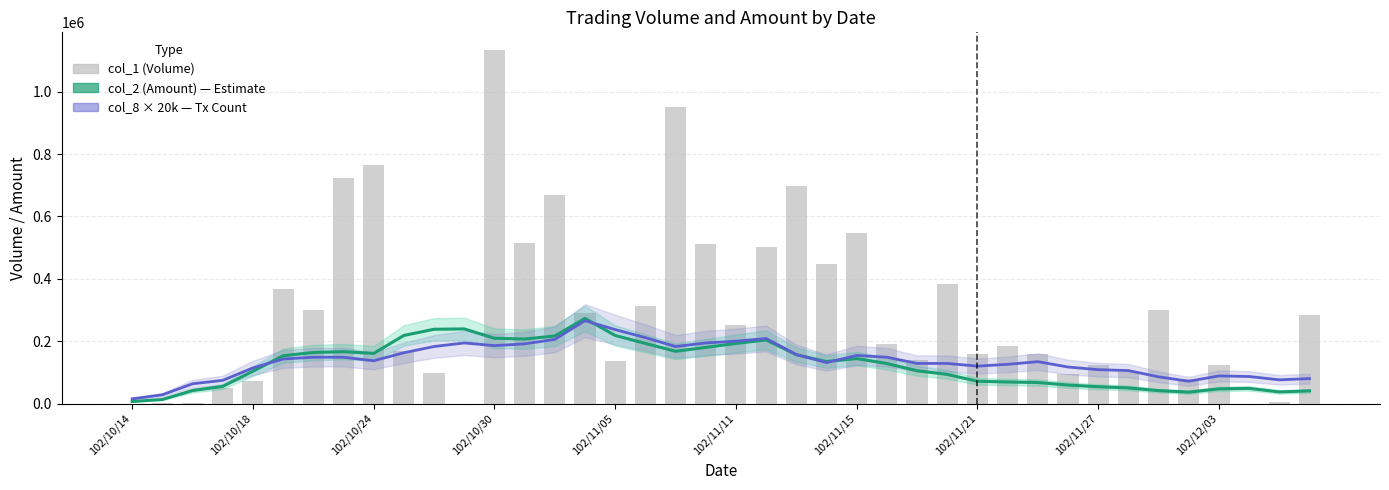

What is the average value of the col_2 (Amount) series?

125138.0